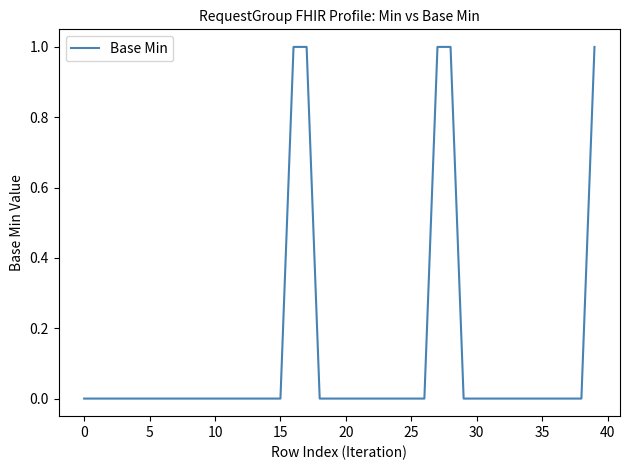

Does the chart have visible grid lines?

No